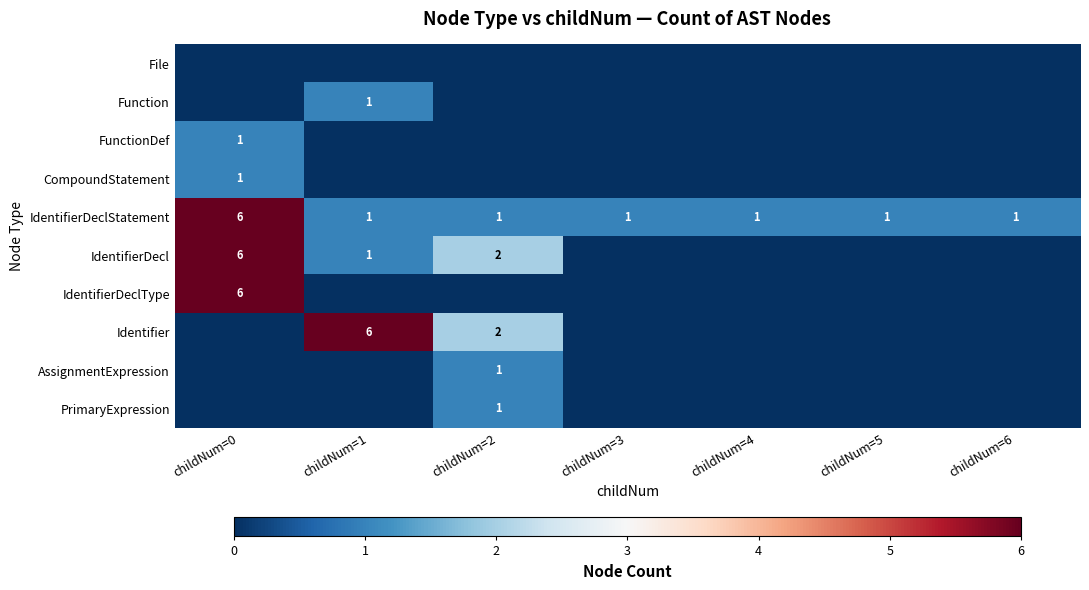

The value of Function at childNum=1 is 1. True or false?

True